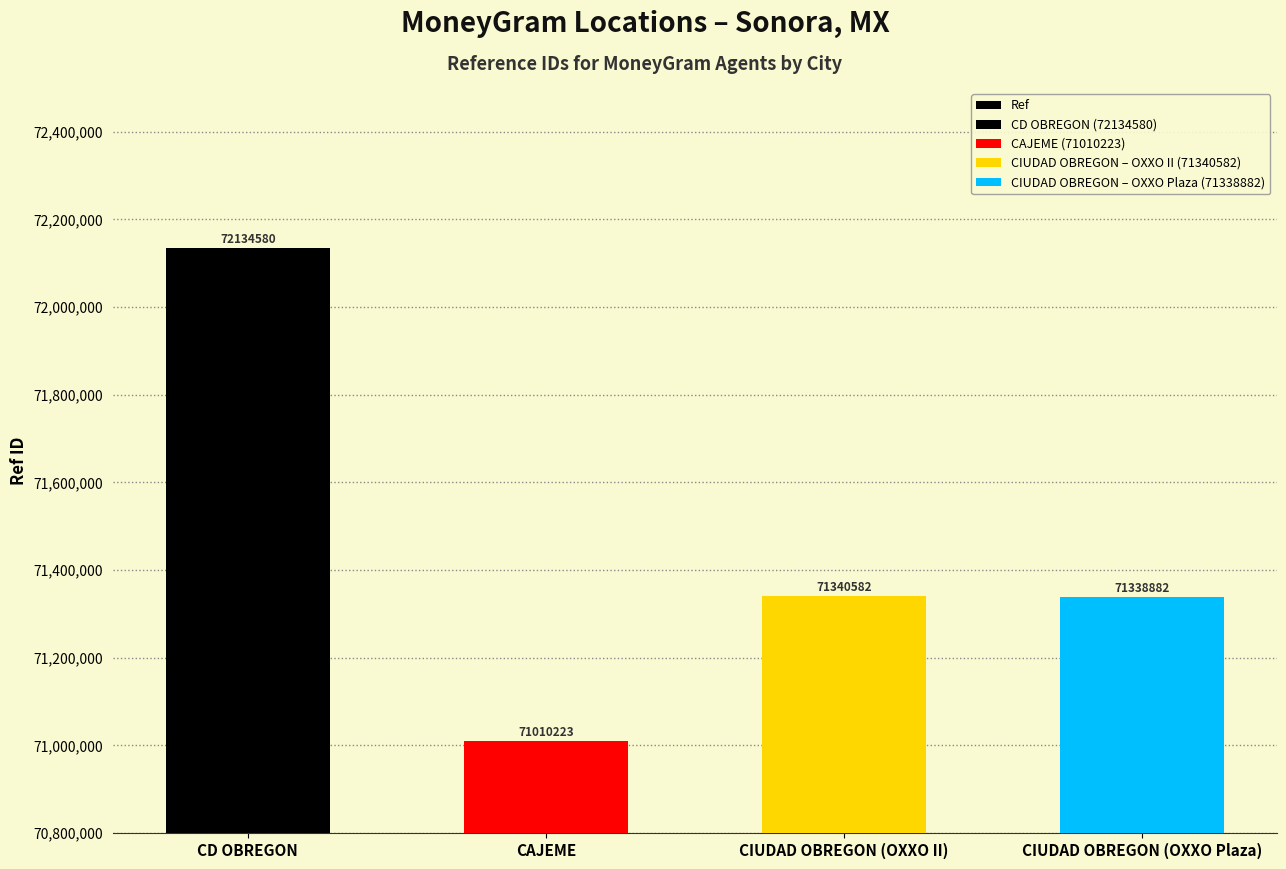

What is the change in value from CD OBREGON to CAJEME?

-1124357